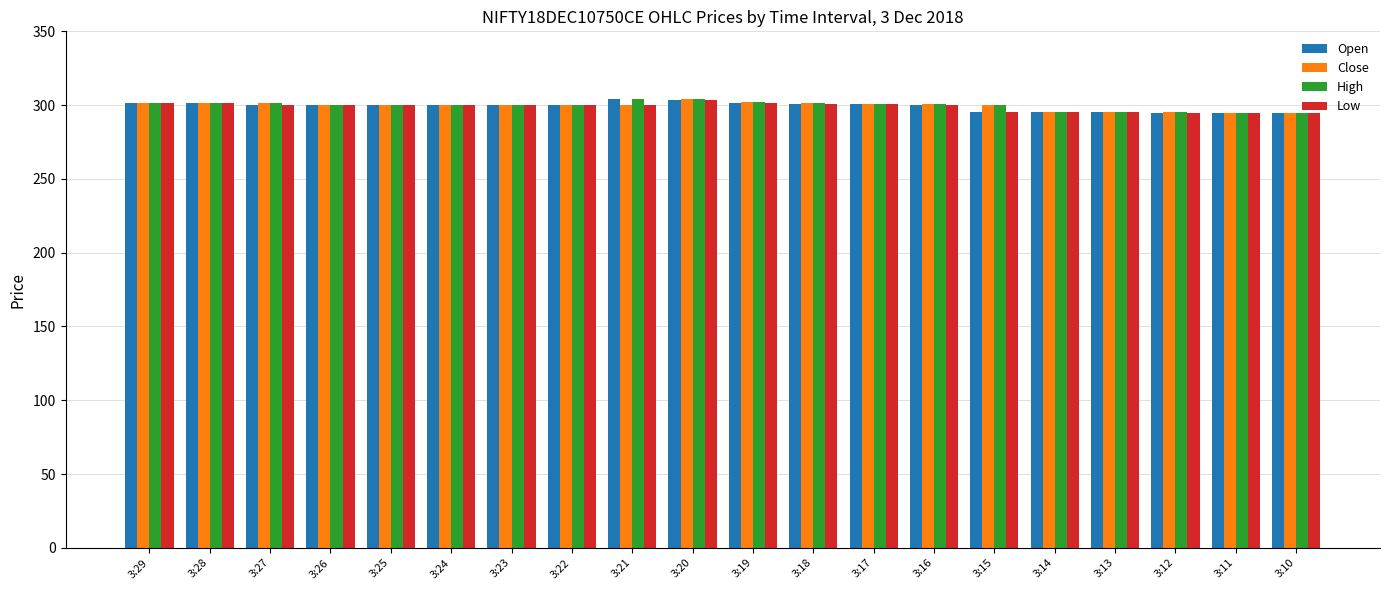

What is the sum of all Open values?

5985.1